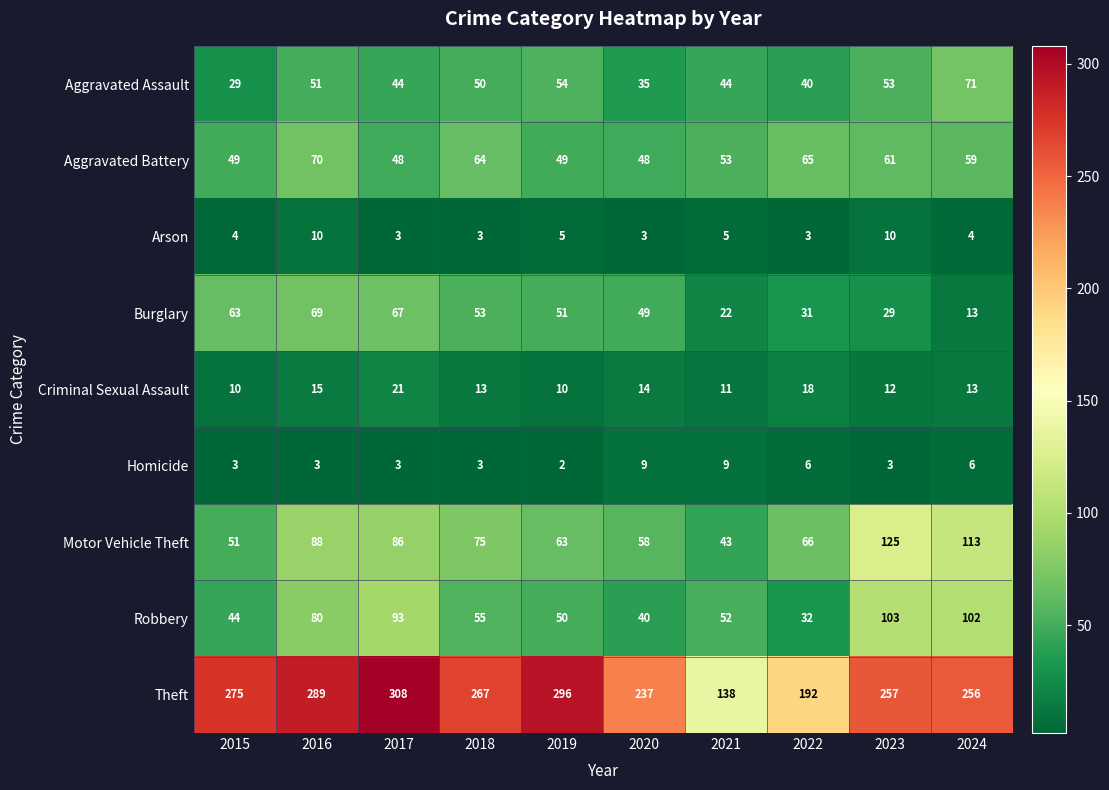

What is the average value of the Theft series?

252